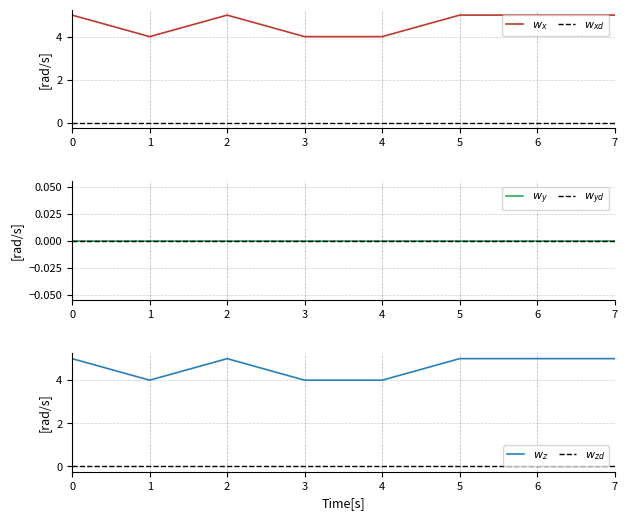

What is the difference between the highest and lowest values at 7?

5